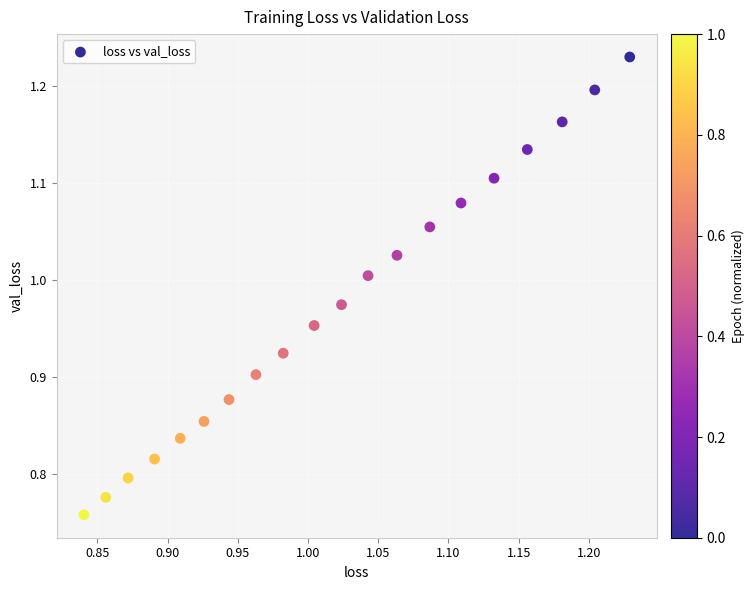

What is the range of Y values (max minus min)?

0.5